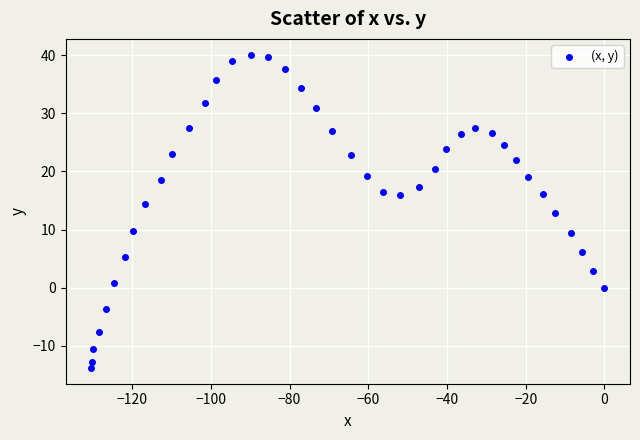

What is the range of X values (max minus min)?

130.4